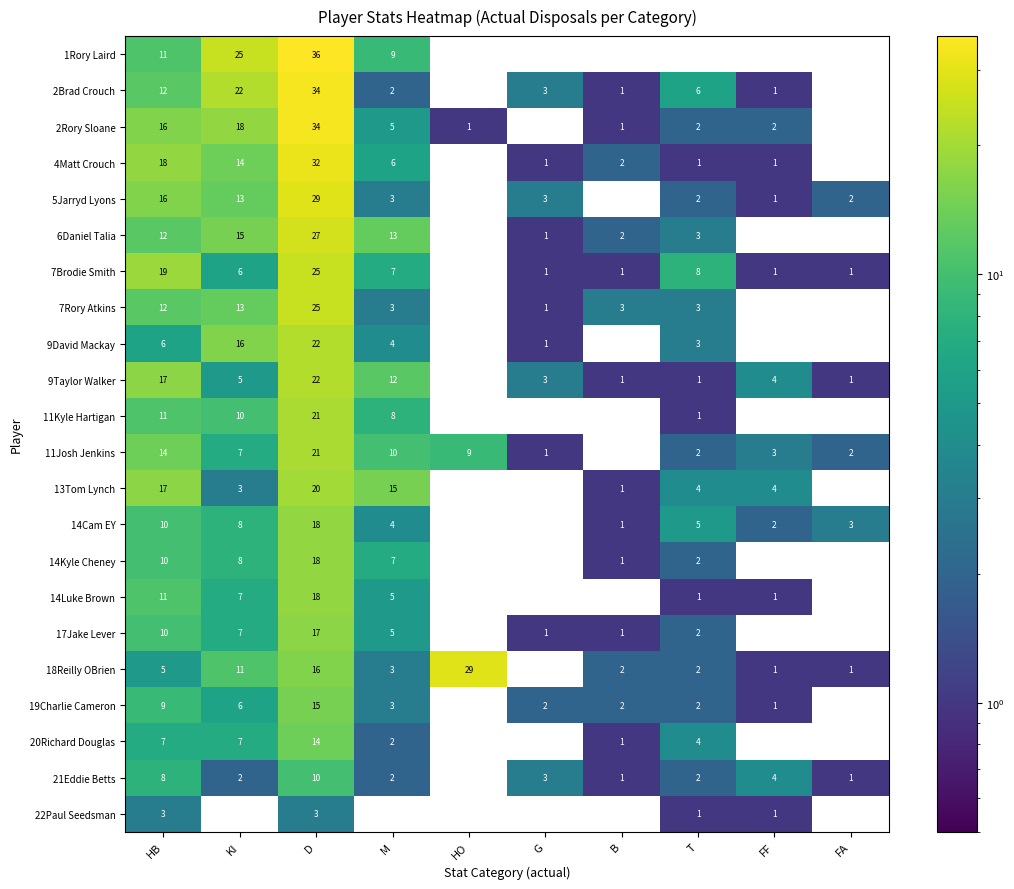

What is the spread (max minus min) of values at B?

3